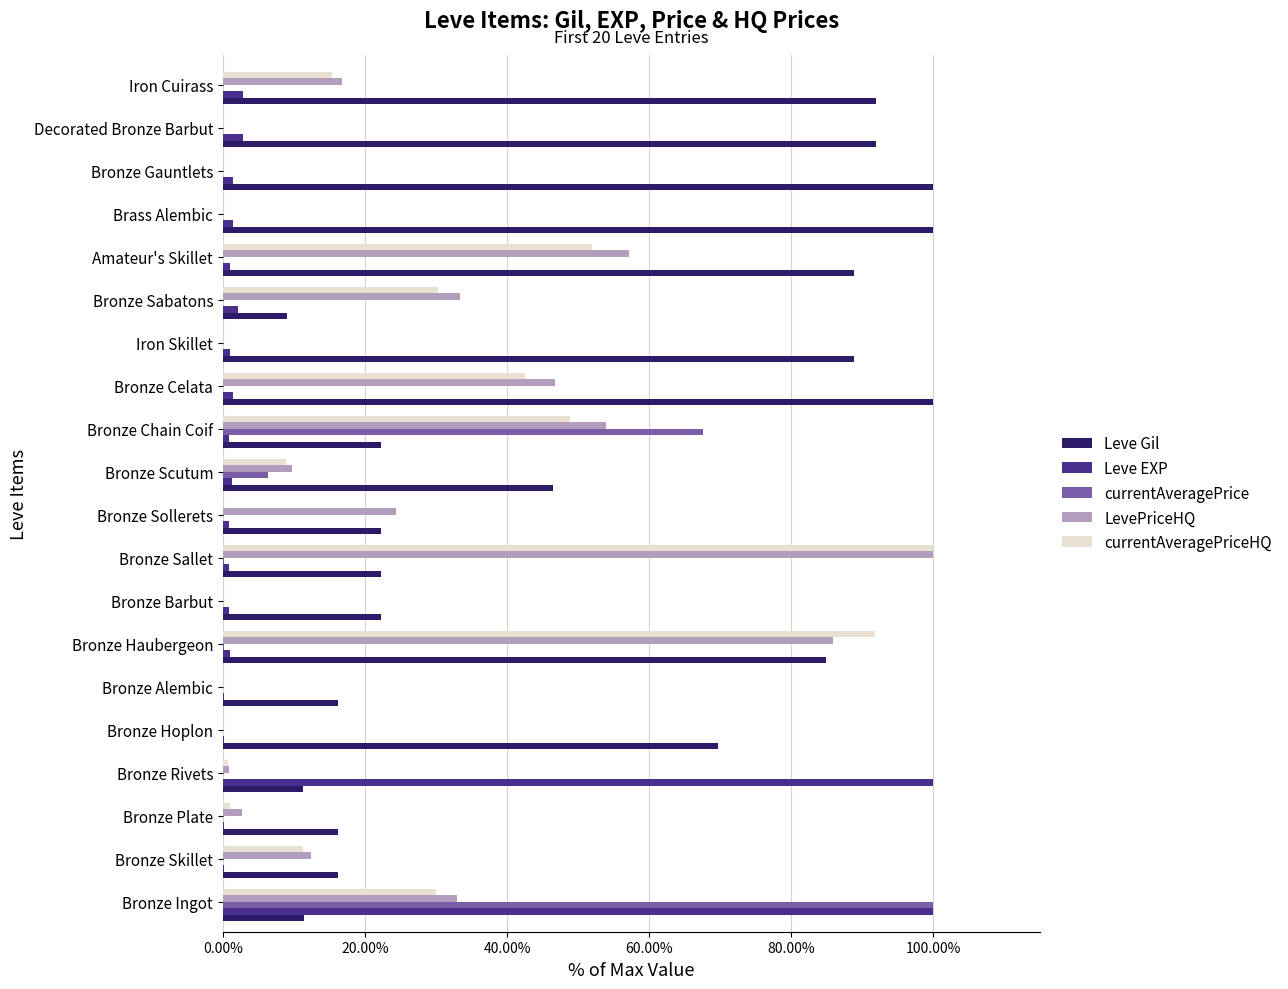

Is it true that LevePriceHQ equals 26.0 at Bronze Sallet?

False